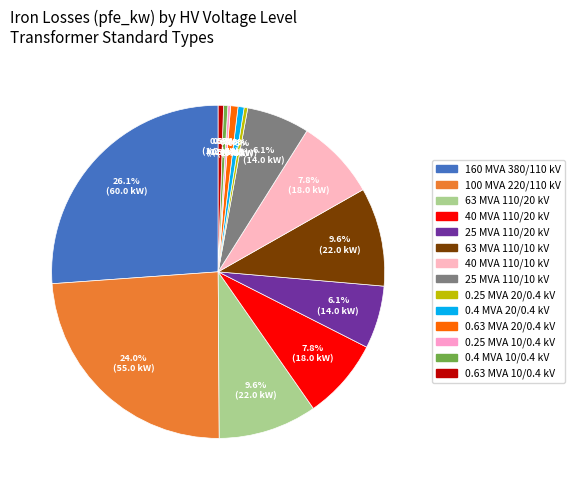

Which slice is the largest?

380